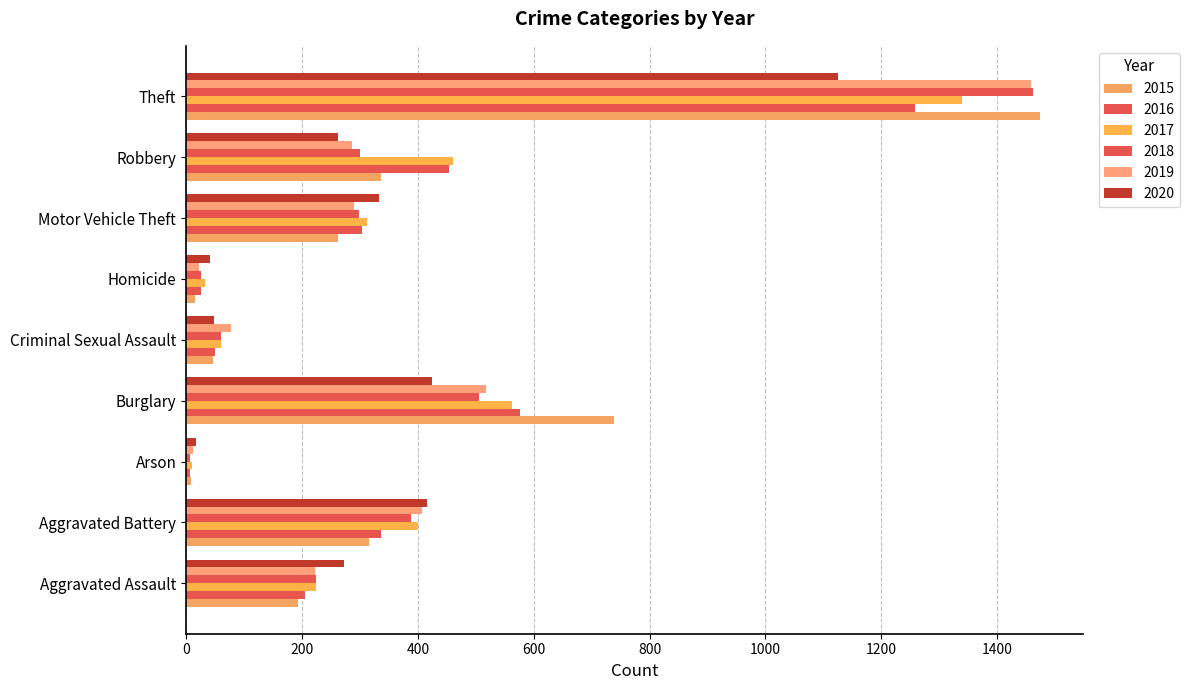

What is the label of the 9th bar from the left?

Theft